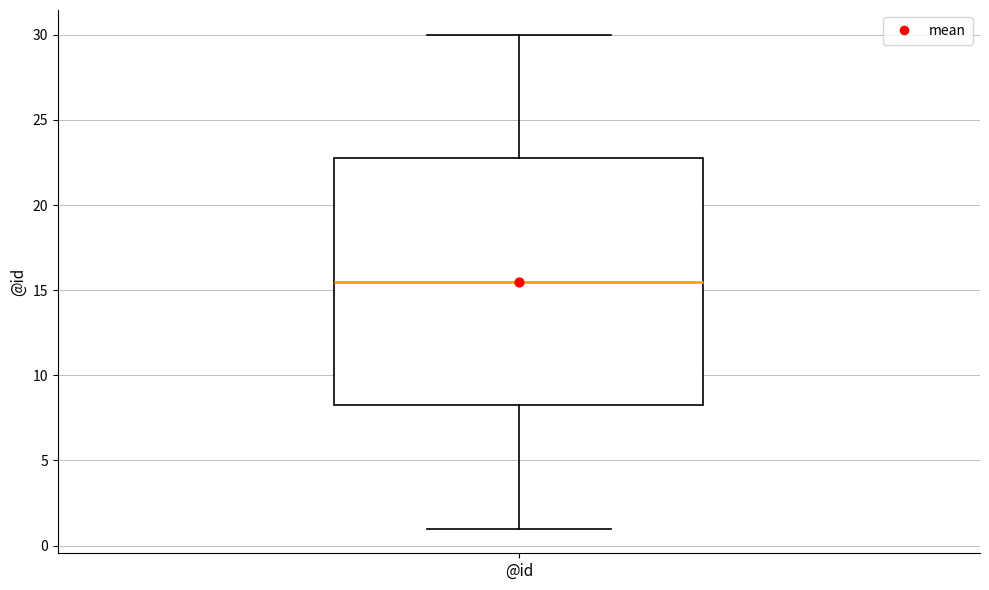

Transcribe this box plot: give where the median line is, the range the box spans, and where the two whiskers end, as read against the y-axis. The values are not printed on the chart, so give them approximately, as read against the axis.

median 15.5, box 8.5 to 23.0, whiskers 1.0 to 30.0